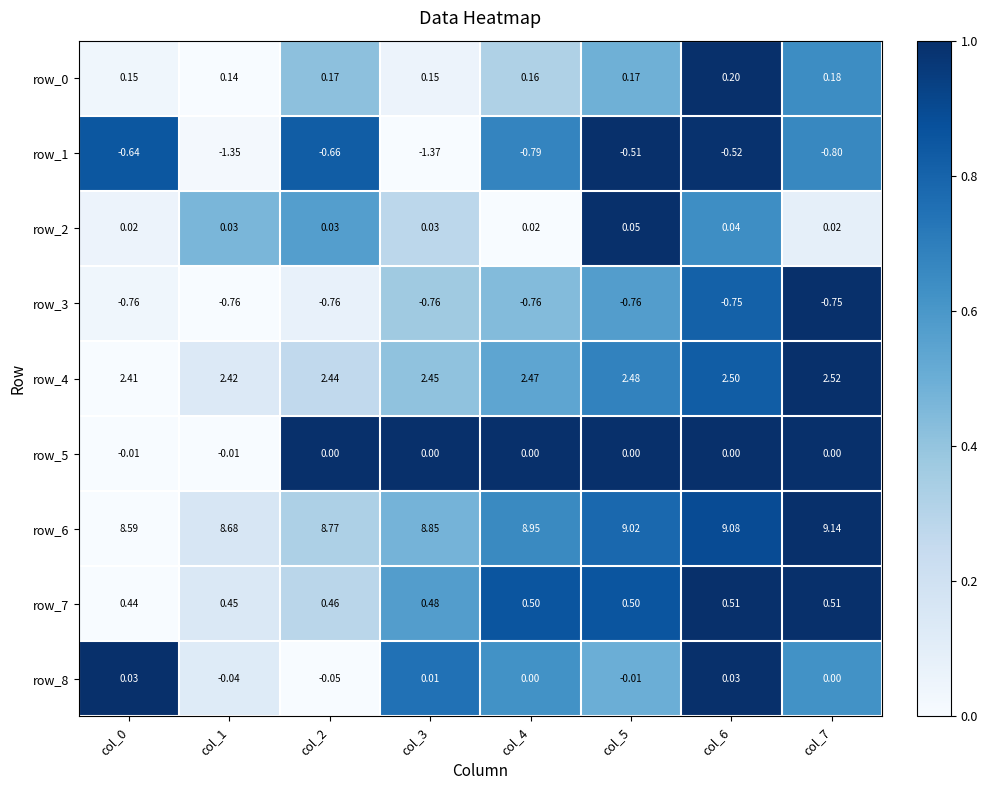

At how many categories does at least one series exceed 0?

8